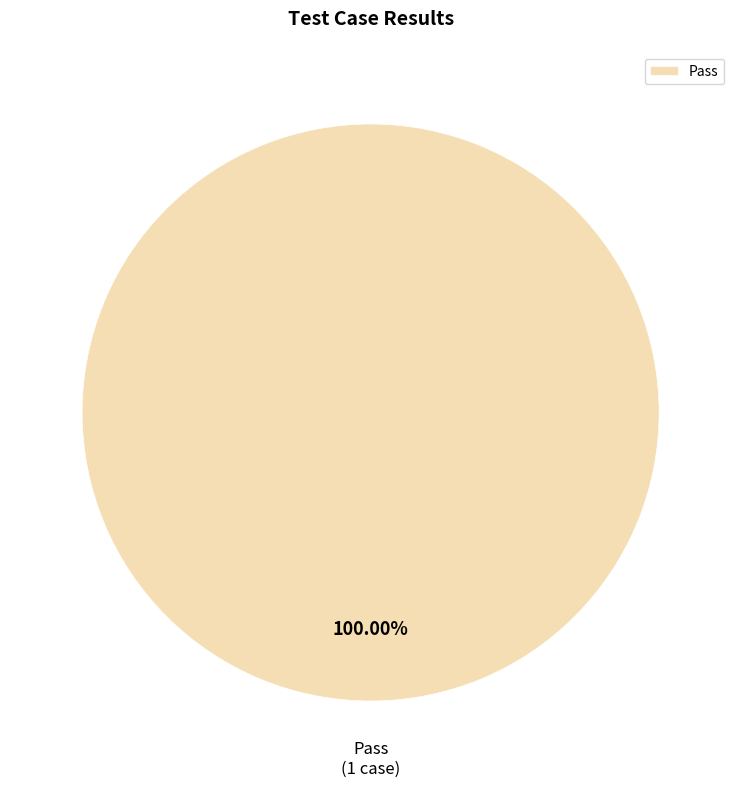

How many segments does this pie chart have?

1